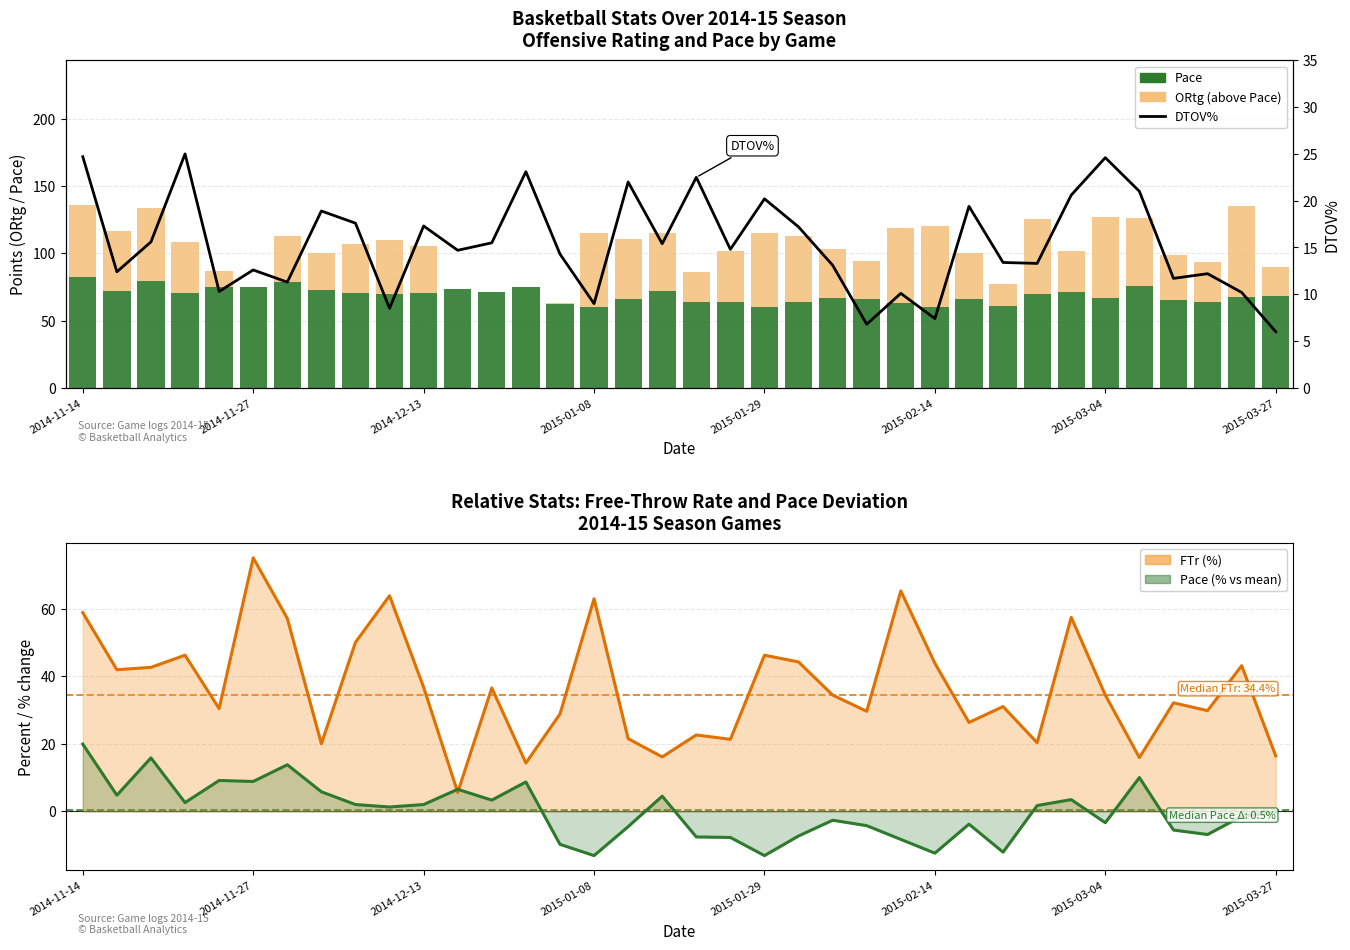

At which category is the sum across all series the highest?

2014-11-14